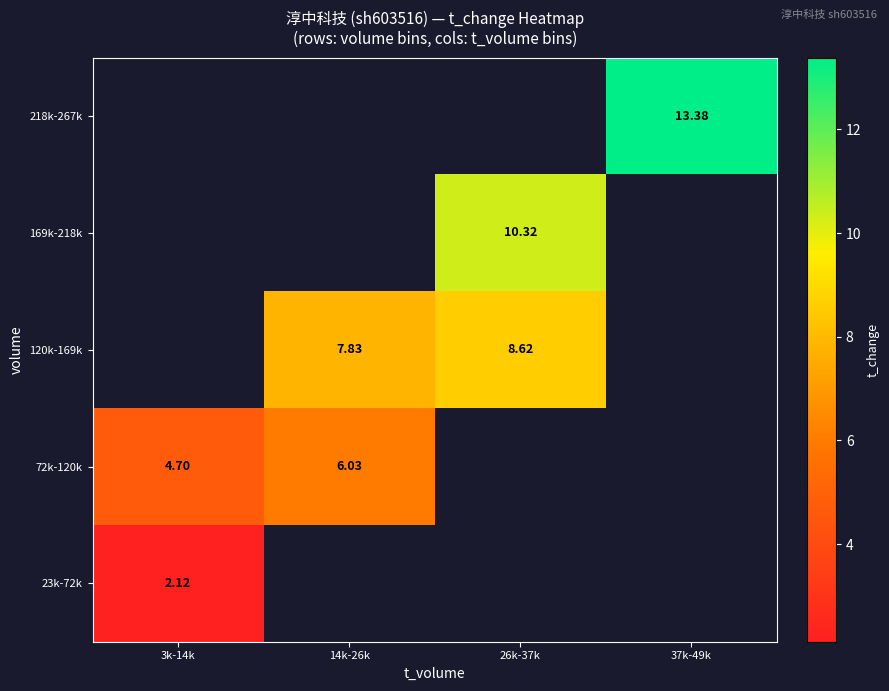

Is the value of 120k-169k at 26k-37k greater than the value of 72k-120k at 14k-26k?

Yes